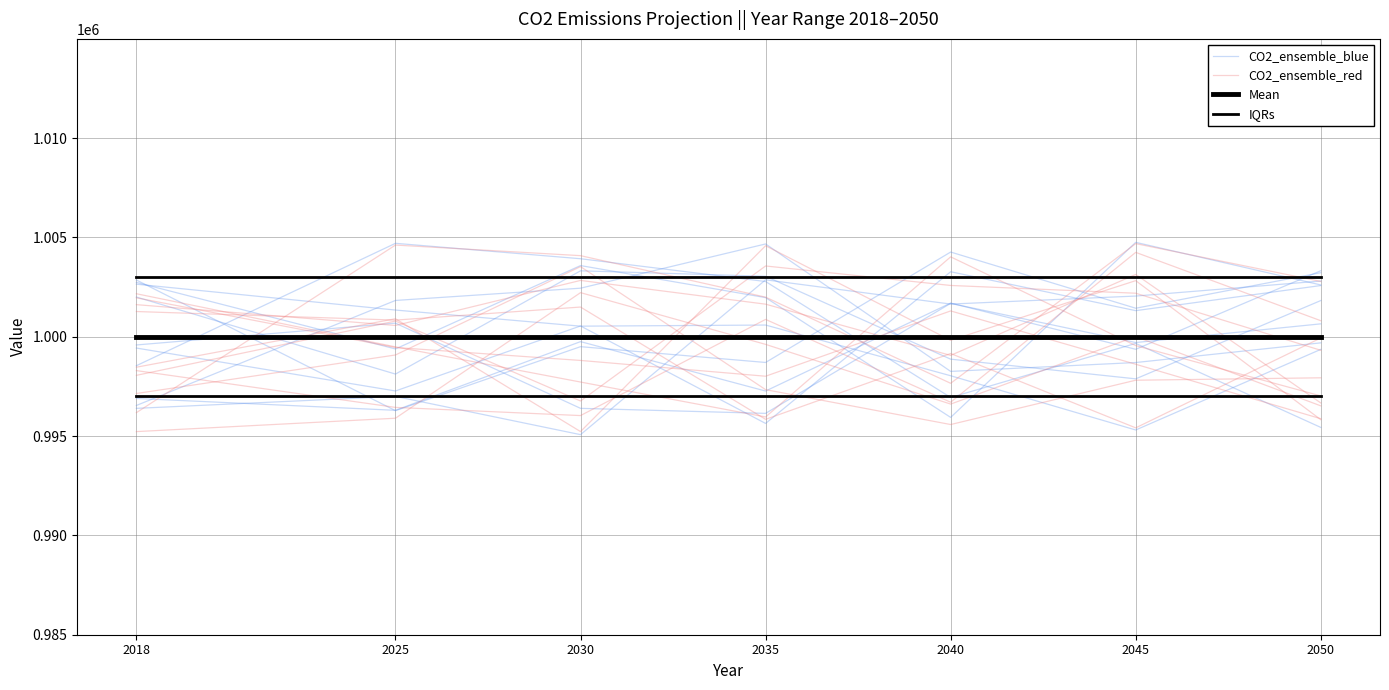

Is it true that IQRs equals 1738425.7 at 2050?

False